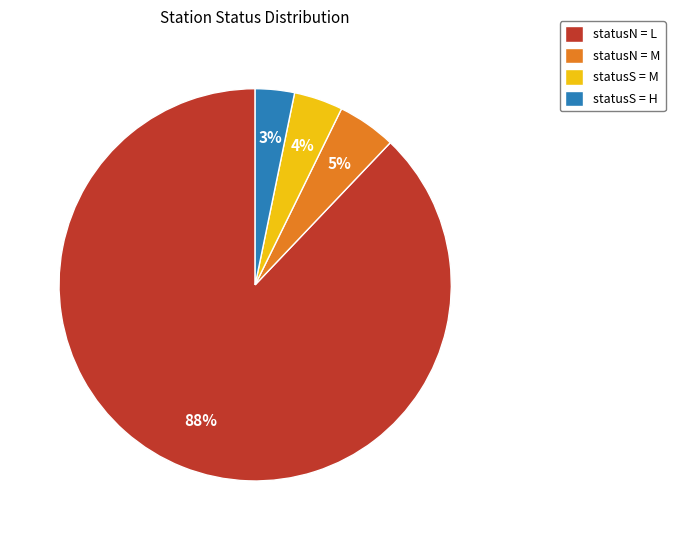

Which category accounts for the majority?

statusN = L